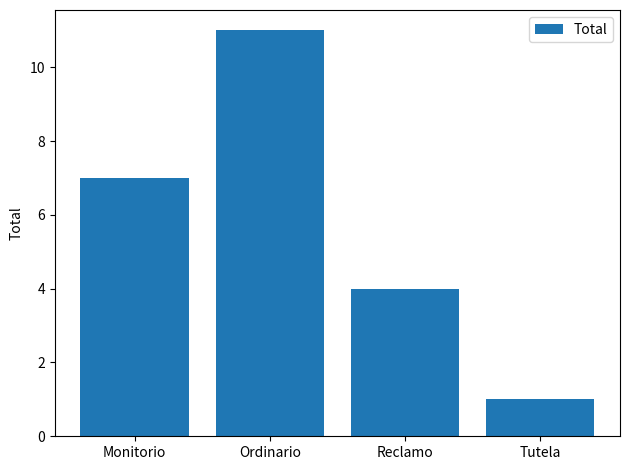

At which label is the value closest to 6?

Monitorio